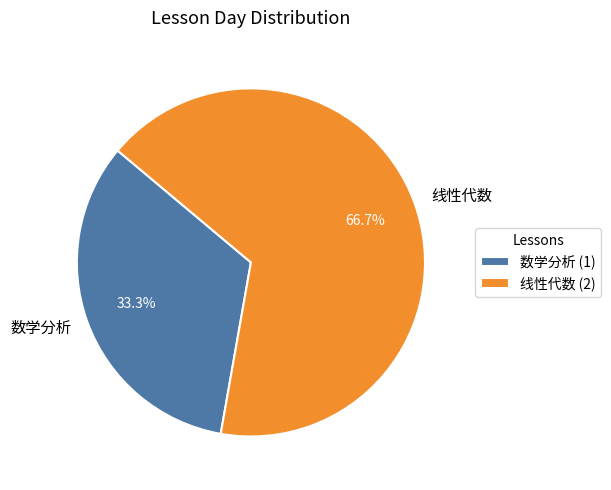

Which has a higher value, 线性代数 or 数学分析?

线性代数